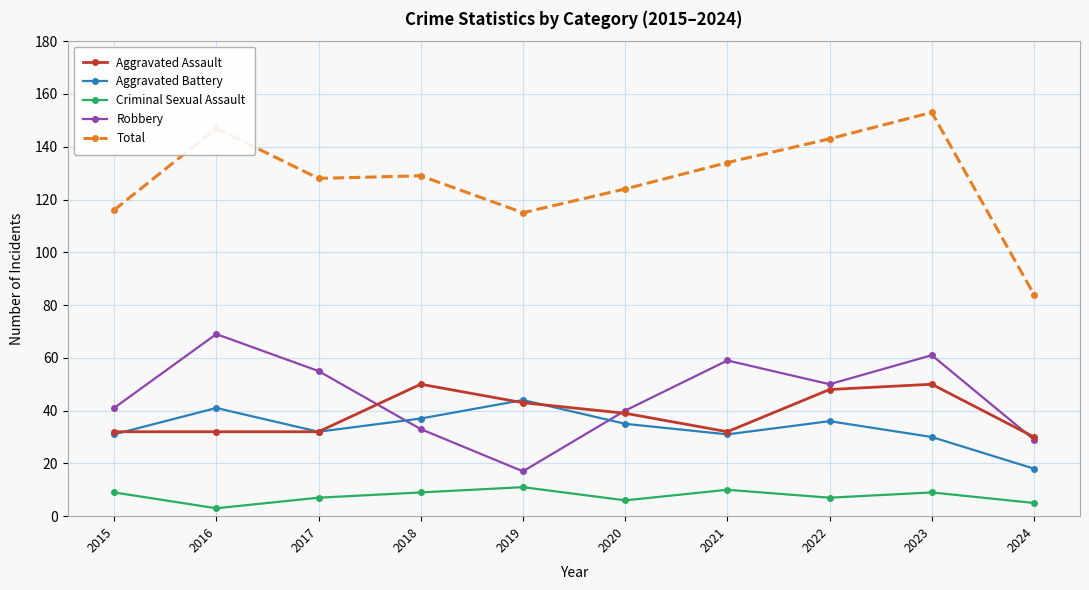

Read the Robbery value at 2019, to the nearest 5.

15